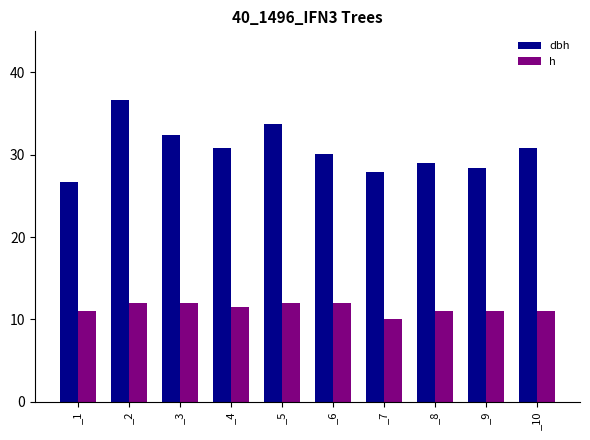

What is the difference between the dbh values at _9 and _10?

2.5